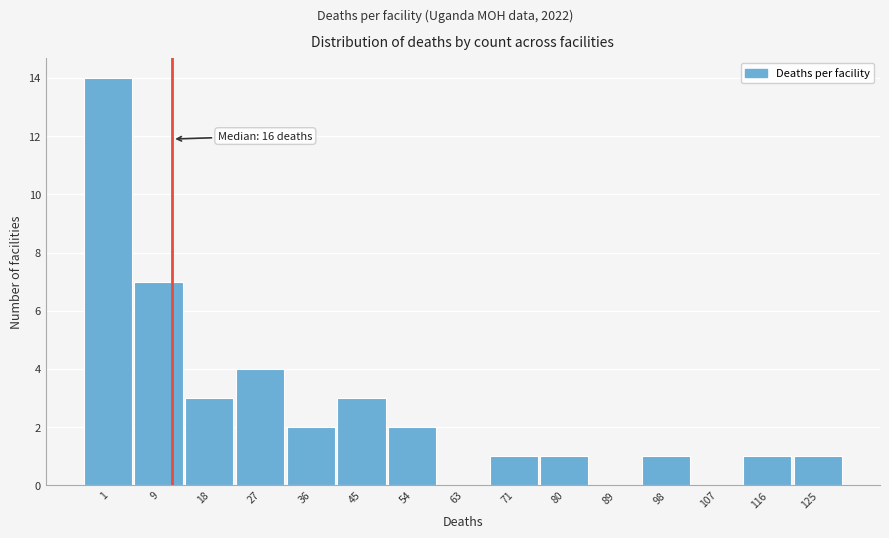

Reading right to left, transcribe all the data shown in this chart.

125=1	116=1	107=0	98=1	89=0	80=1	71=1	63=0	54=2	45=3	36=2	27=4	18=3	9=7	1=14